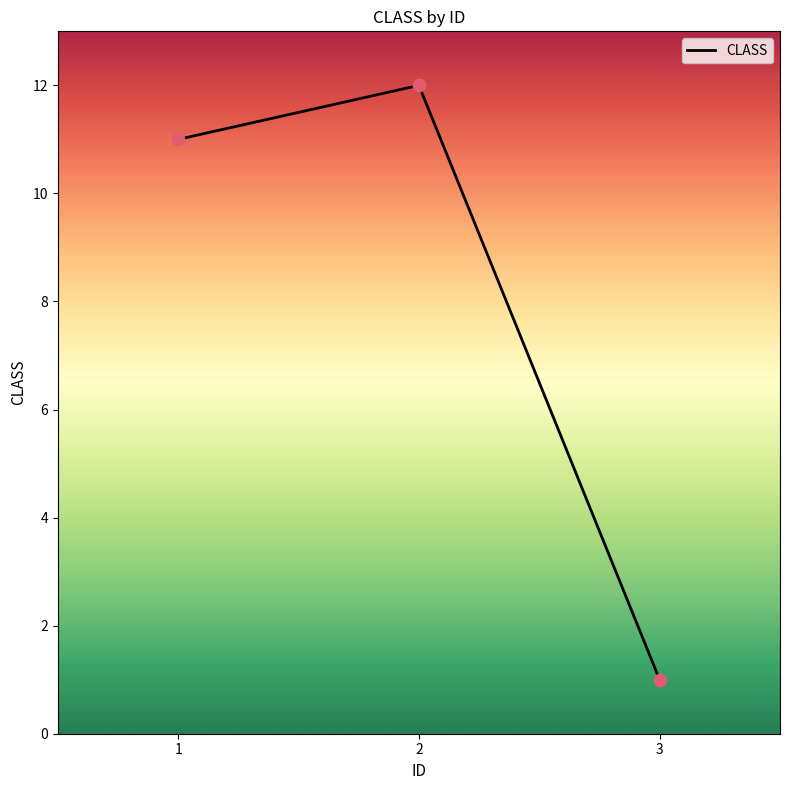

Between 1 and 2, which is larger?

2